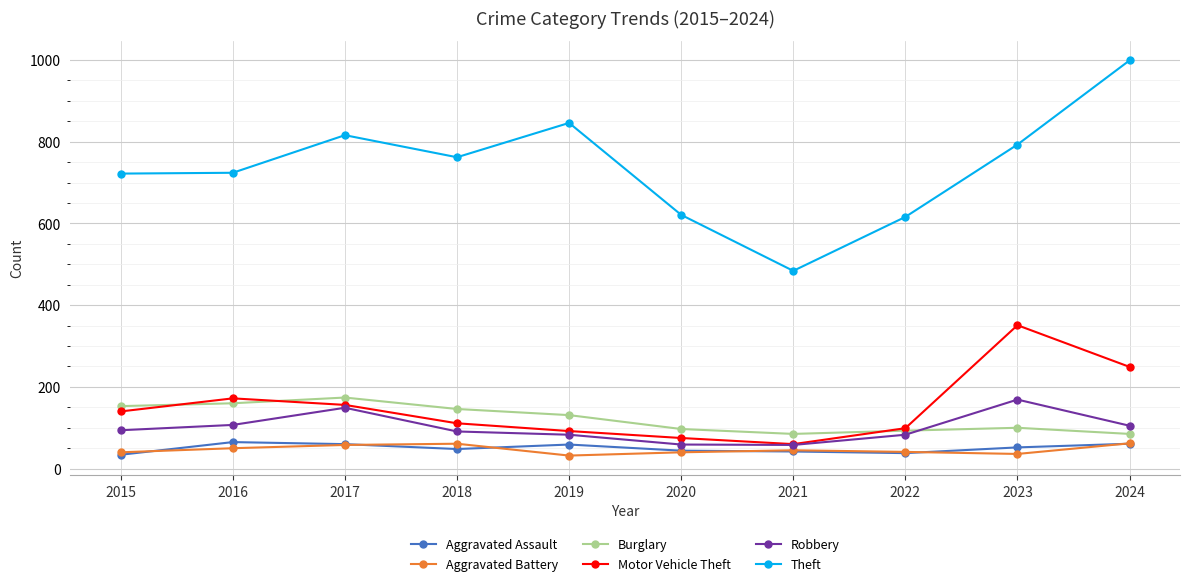

How many series are shown in this chart?

6